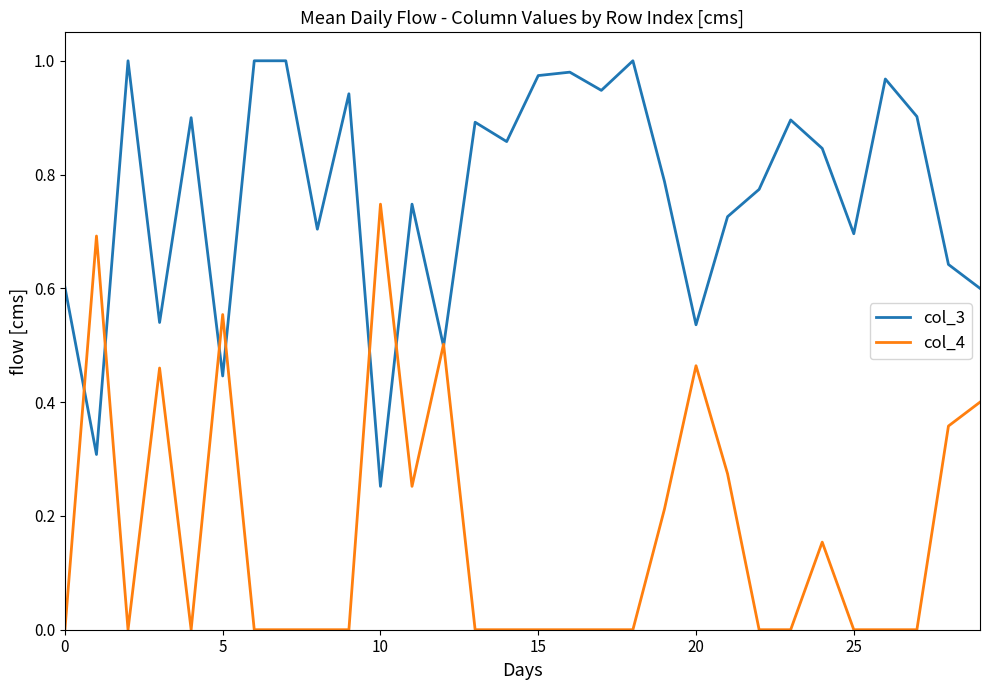

List the series in order of their overall mean, lowest first.

col_4, col_3